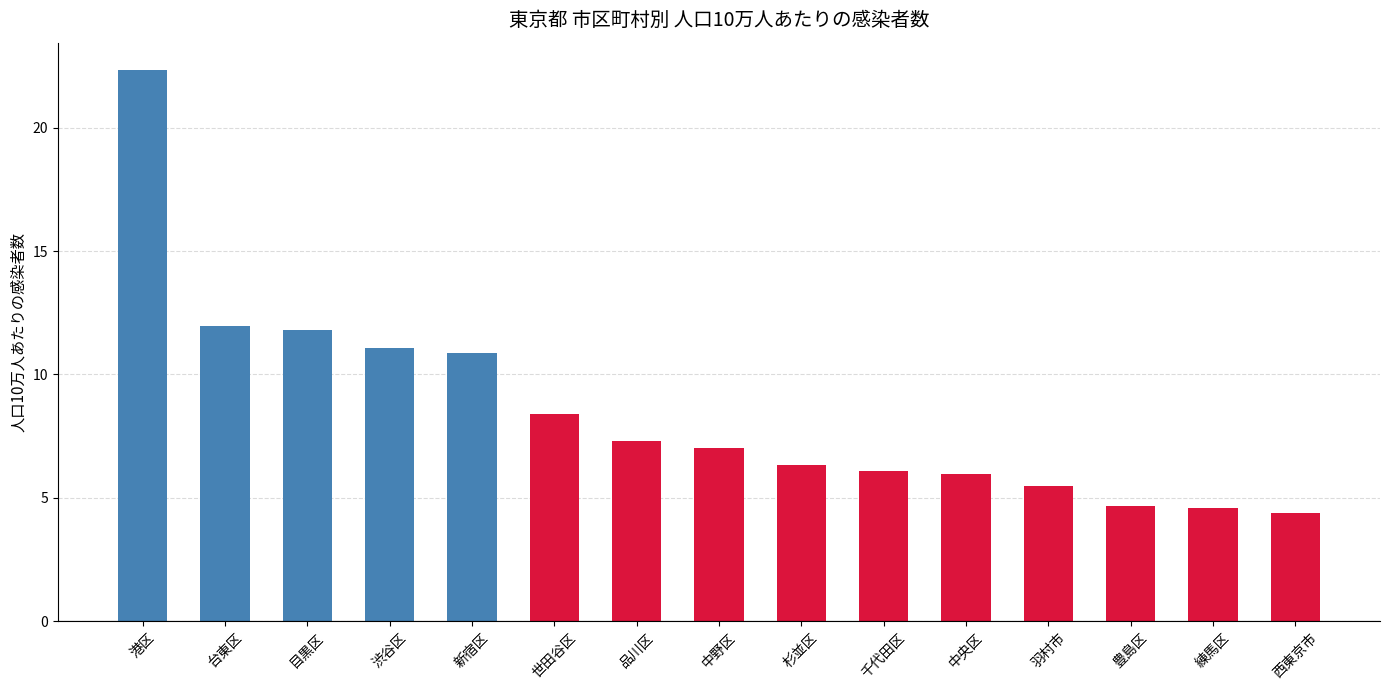

What is the label of the 14th bar from the left?

練馬区